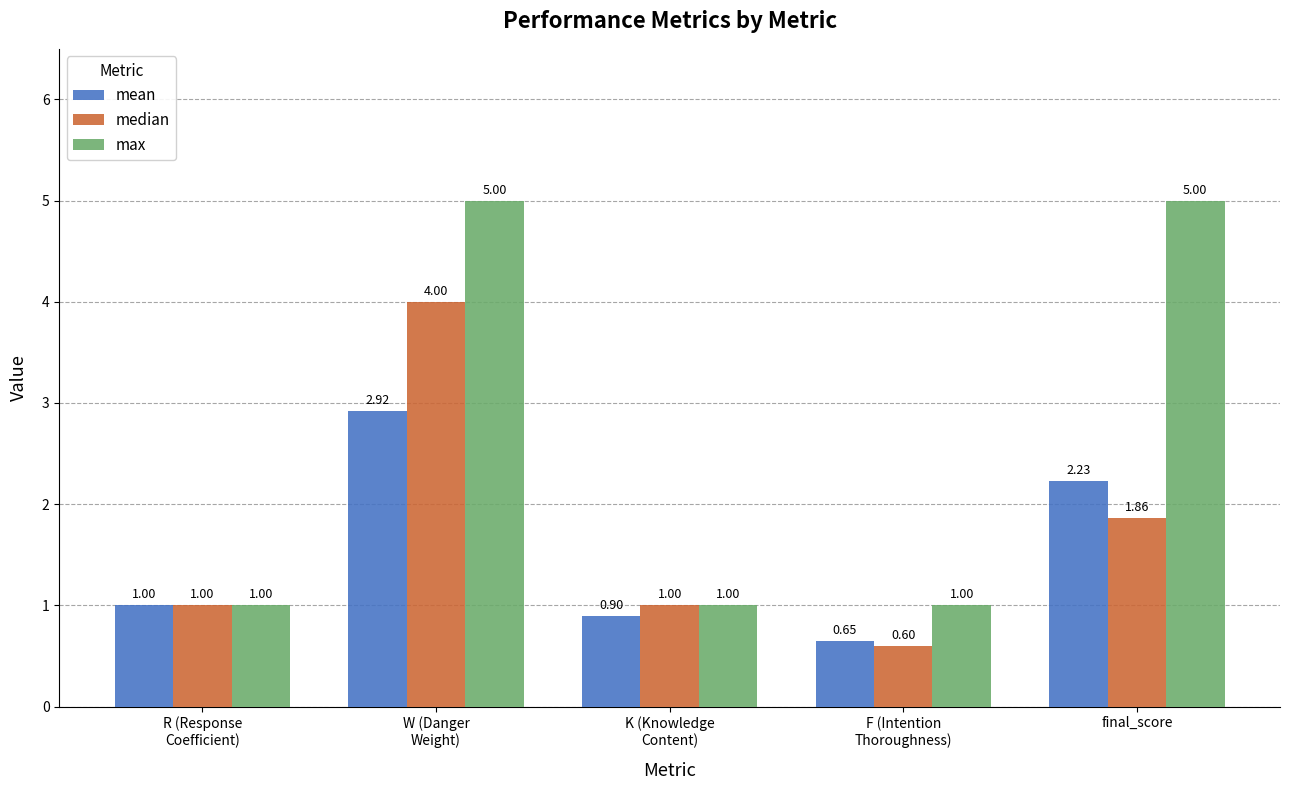

How many data points in median are less than 1?

1